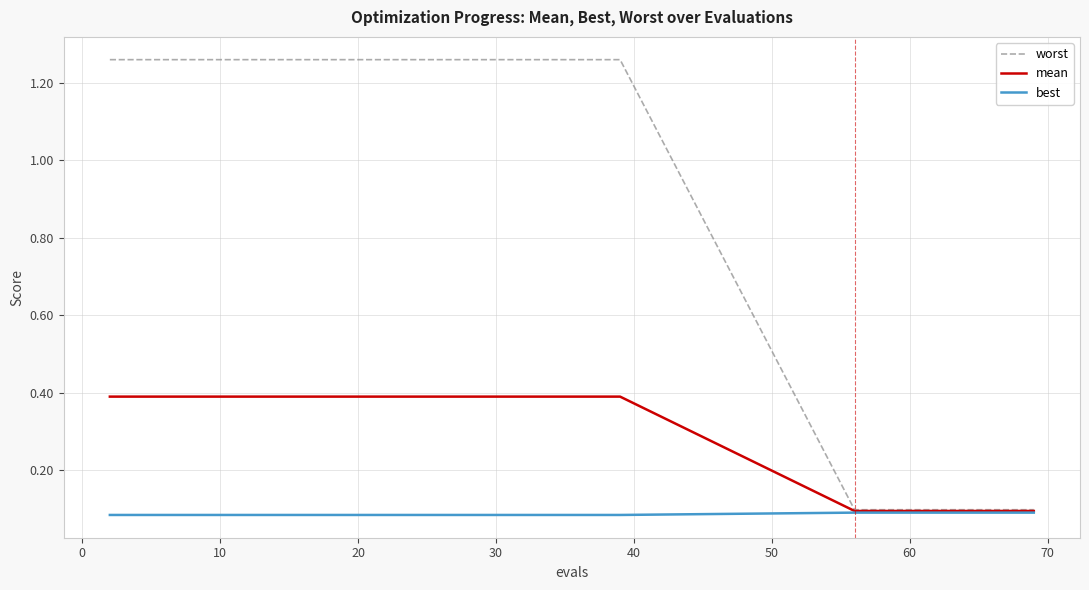

Which series has the widest spread of values?

worst